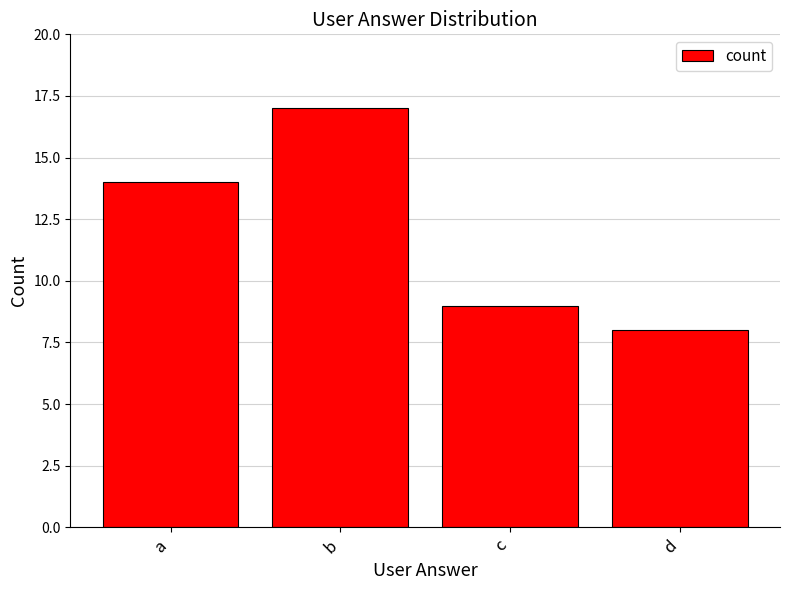

How many data points are less than 14?

2